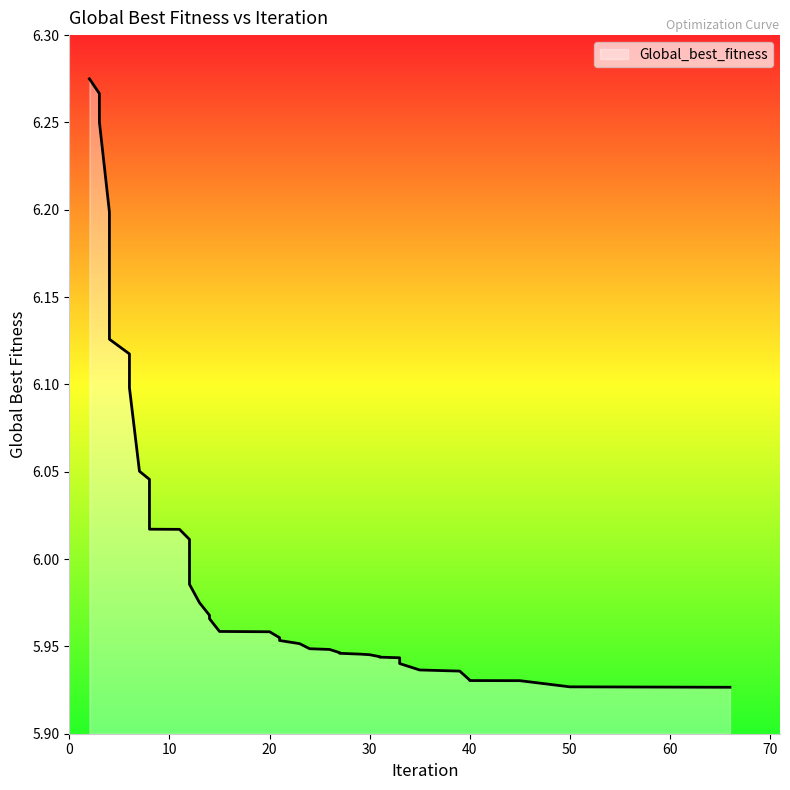

List the labels in order of value, largest first.

2, 3, 3, 4, 4, 4, 6, 6, 7, 8, 8, 11, 12, 12, 12, 13, 14, 14, 15, 20, 21, 21, 23, 24, 26, 27, 27, 29, 30, 31, 31, 33, 33, 35, 39, 40, 40, 45, 50, 66